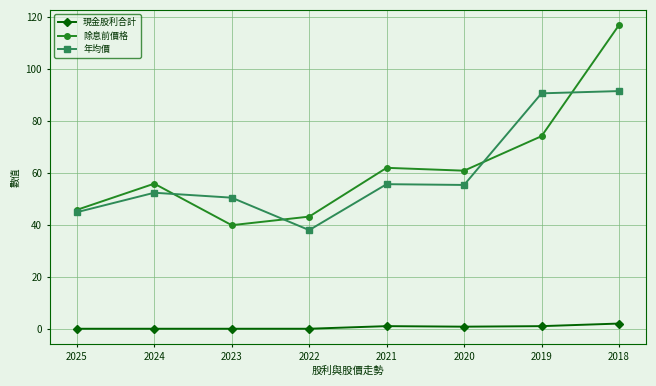

At which category does 年均價 reach its first local valley?

2022